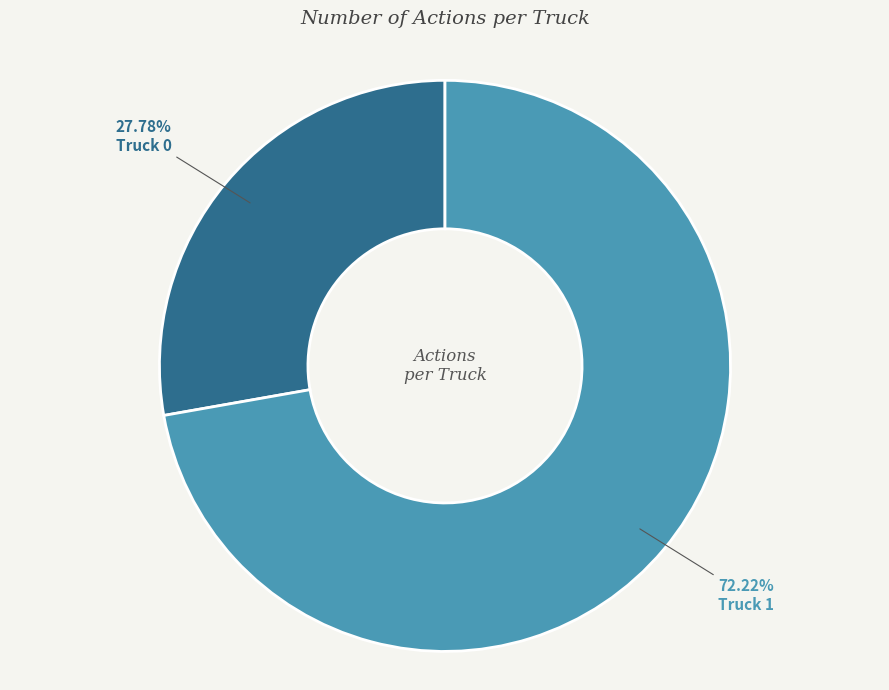

How many slices are in this pie chart?

2